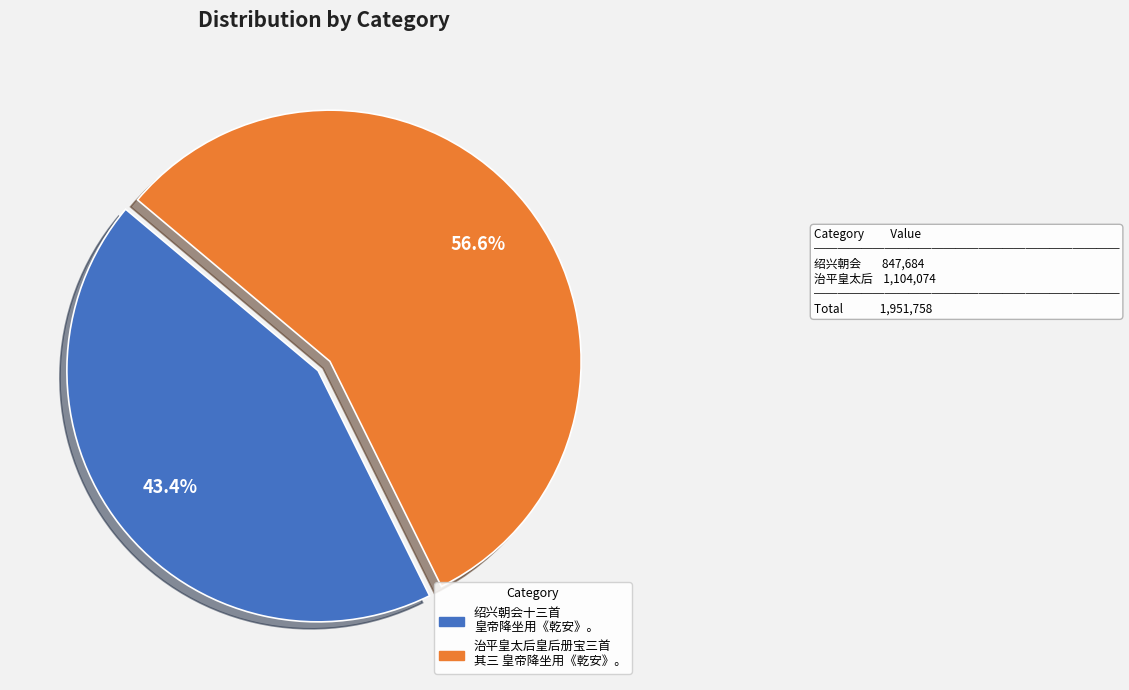

Is it true that 治平皇太后皇后册宝三首 其三 皇帝降坐用《乾安》。 is 57% of the pie?

True